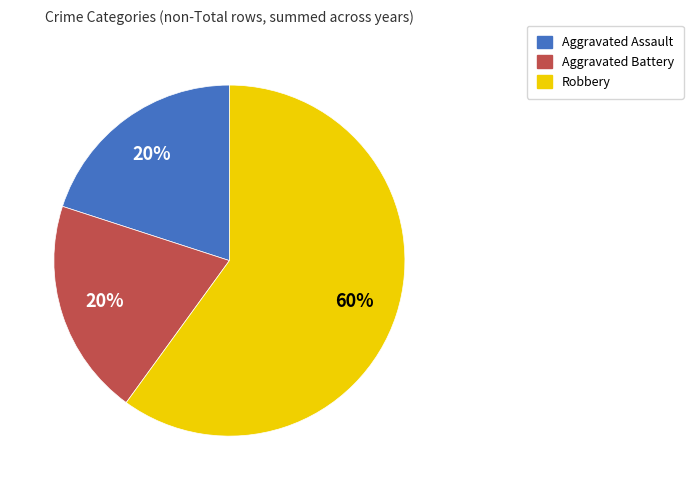

The Aggravated Battery slice represents 14% of the pie. True or false?

False